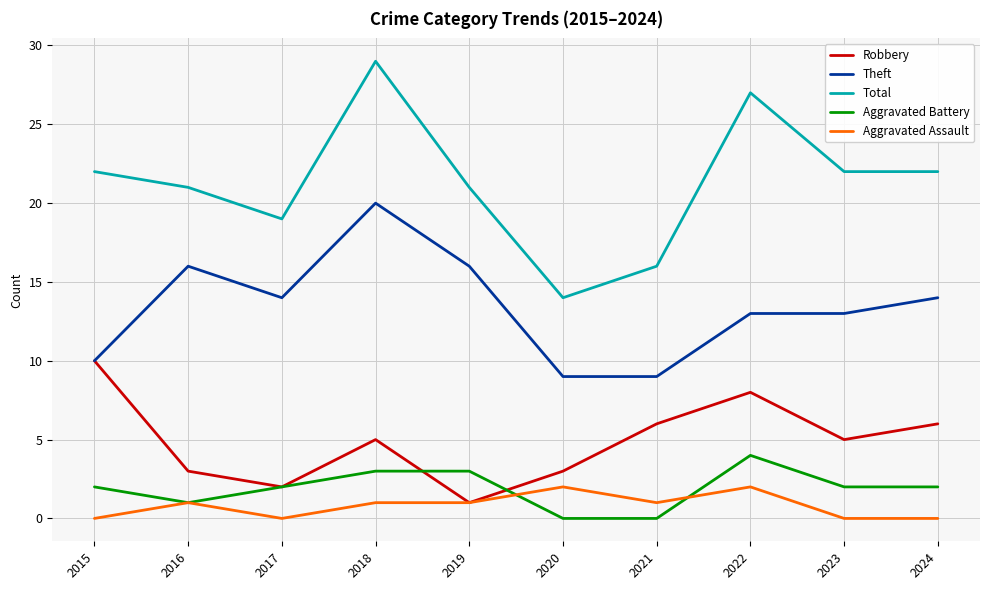

Rank the series by their maximum value, from highest to lowest.

Total, Theft, Robbery, Aggravated Battery, Aggravated Assault